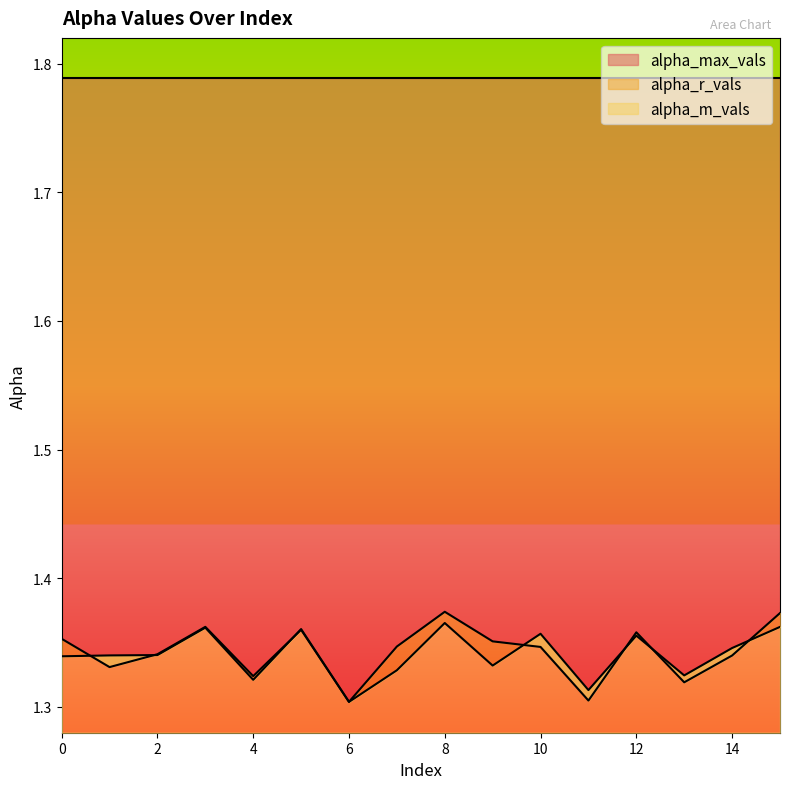

What is the sum of the alpha_r_vals values at 9 and 10?

2.7